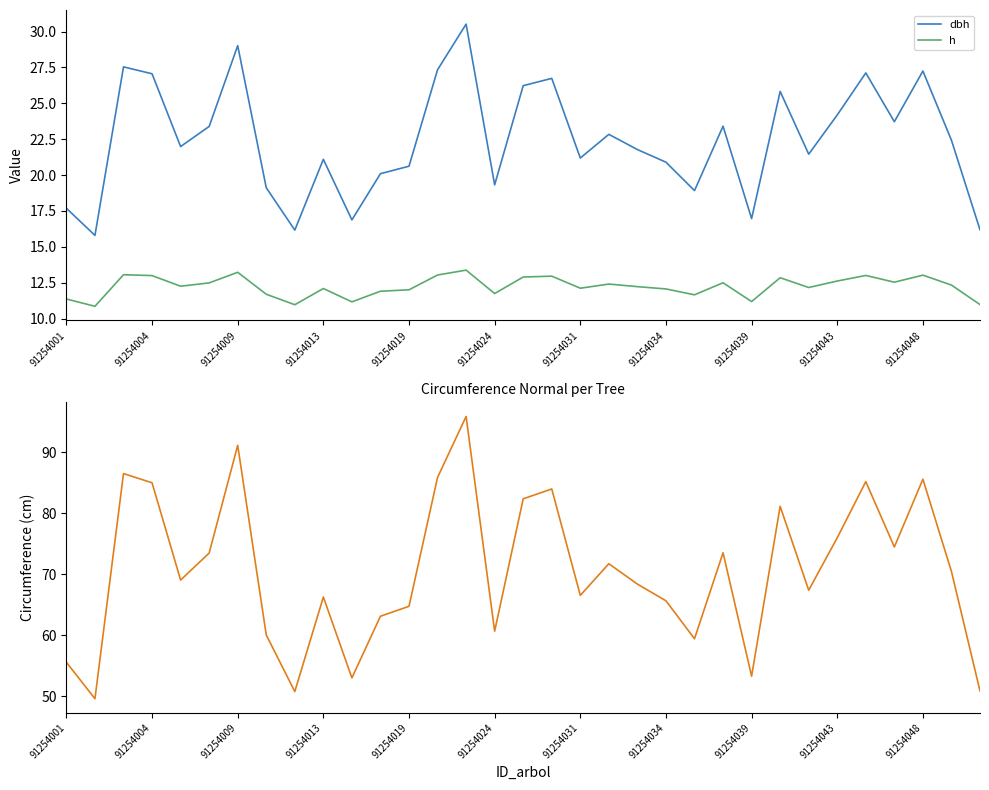

What is the lowest value of the dbh series?

15.8